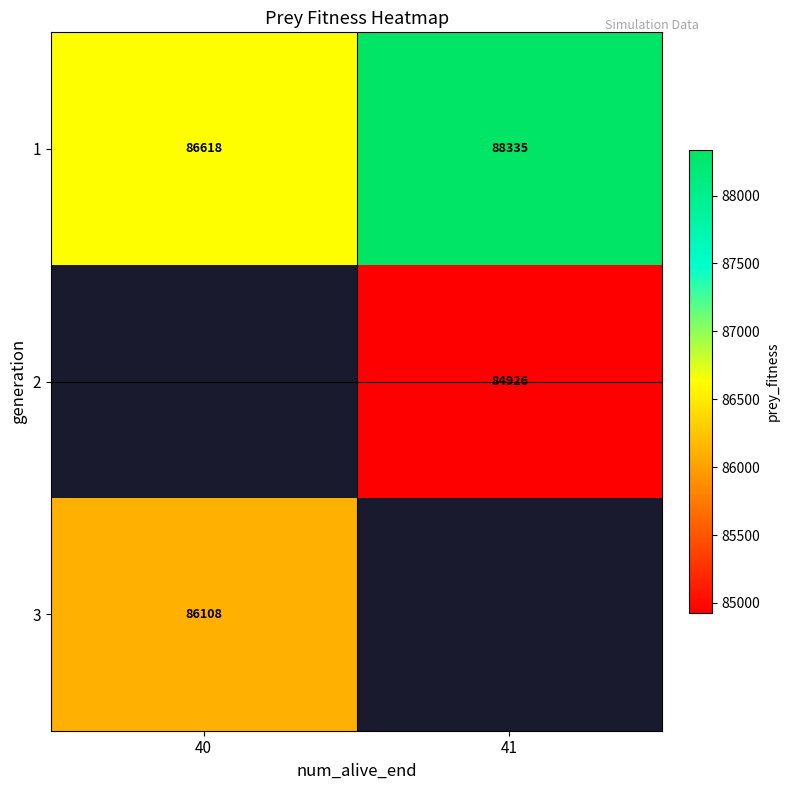

What is the sum of the 1 values at 40 and 41?

174953